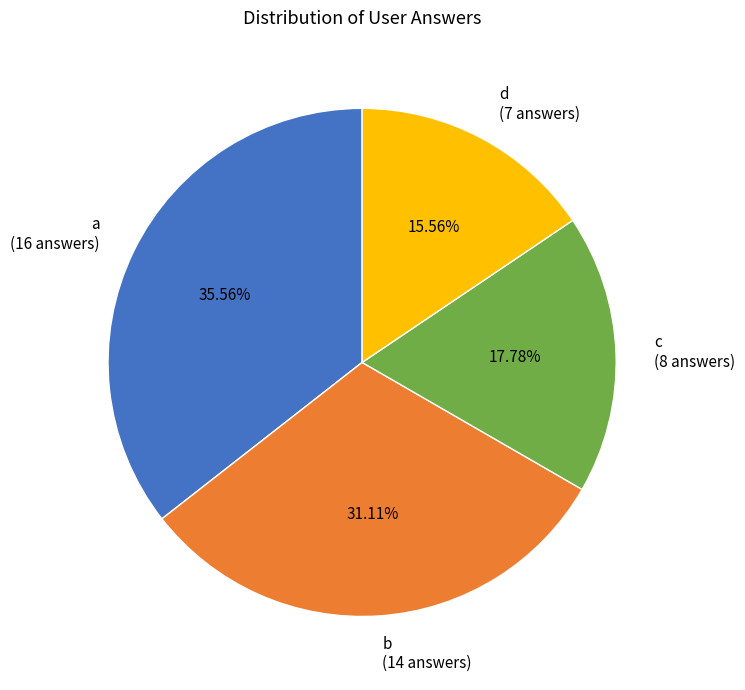

Rank the categories by value from lowest to highest.

d, c, b, a